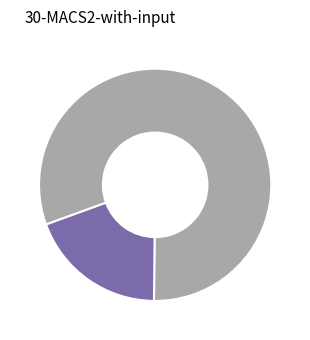

Is there a majority slice in this chart?

Yes